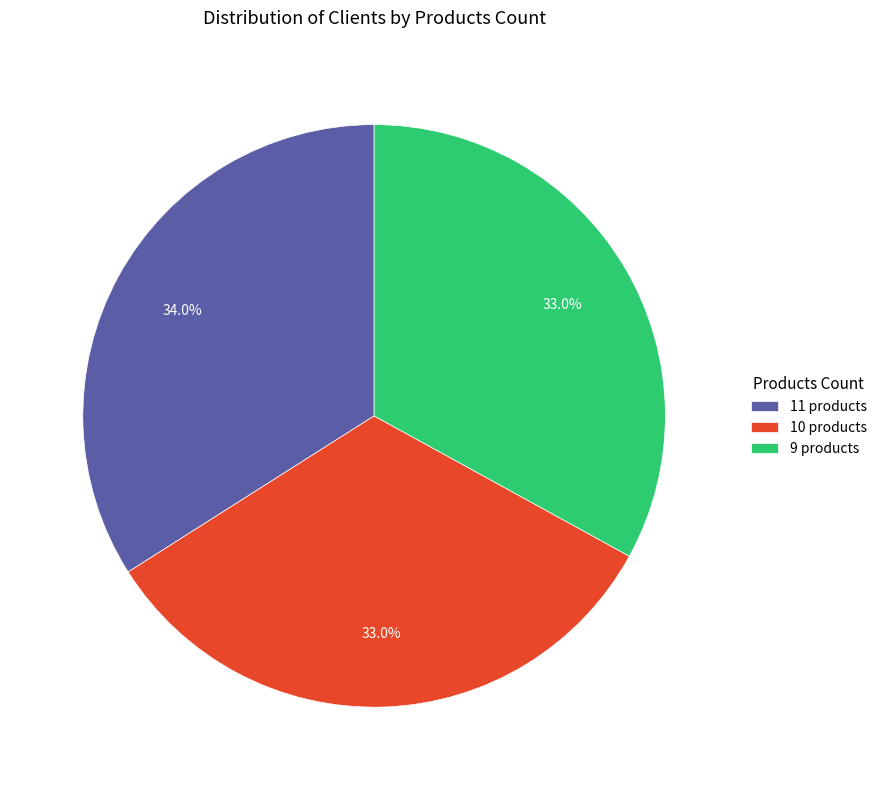

To the nearest percent, what percentage of the pie is 9 products?

33%